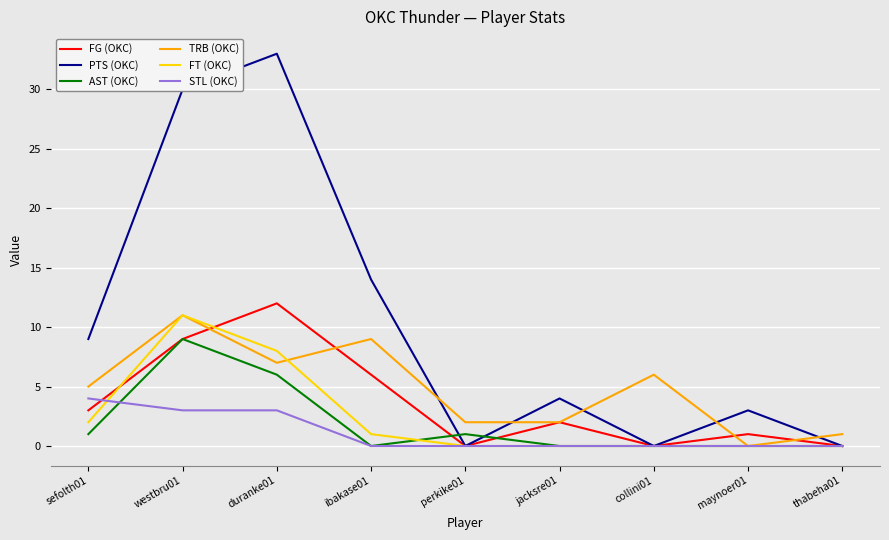

Is it true that TRB (OKC) equals 7 at sefolth01?

False